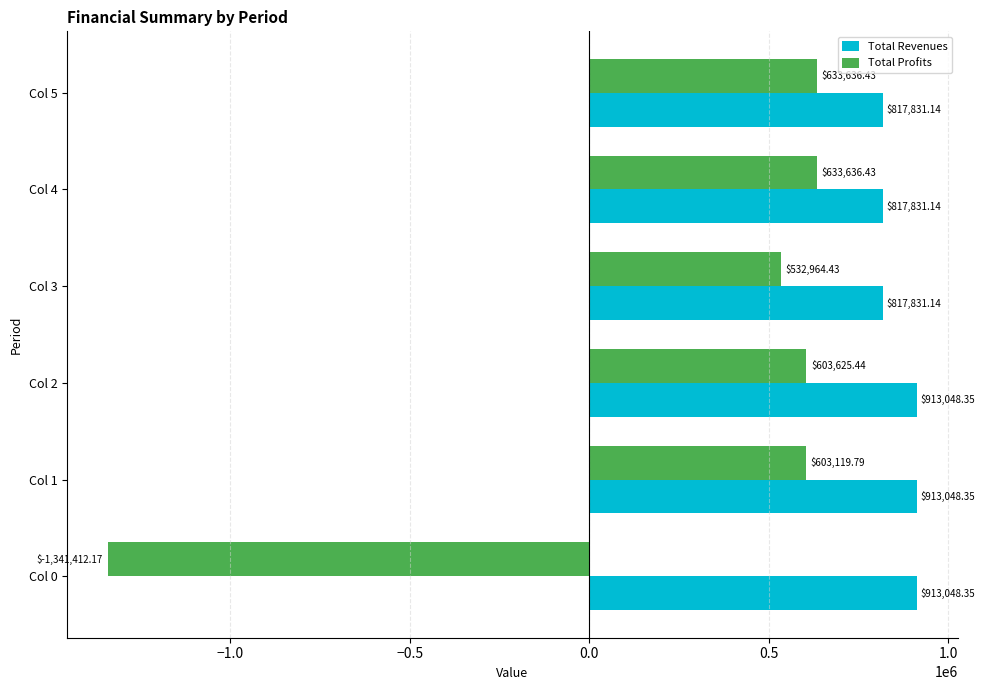

At how many categories does at least one series exceed 269797?

6